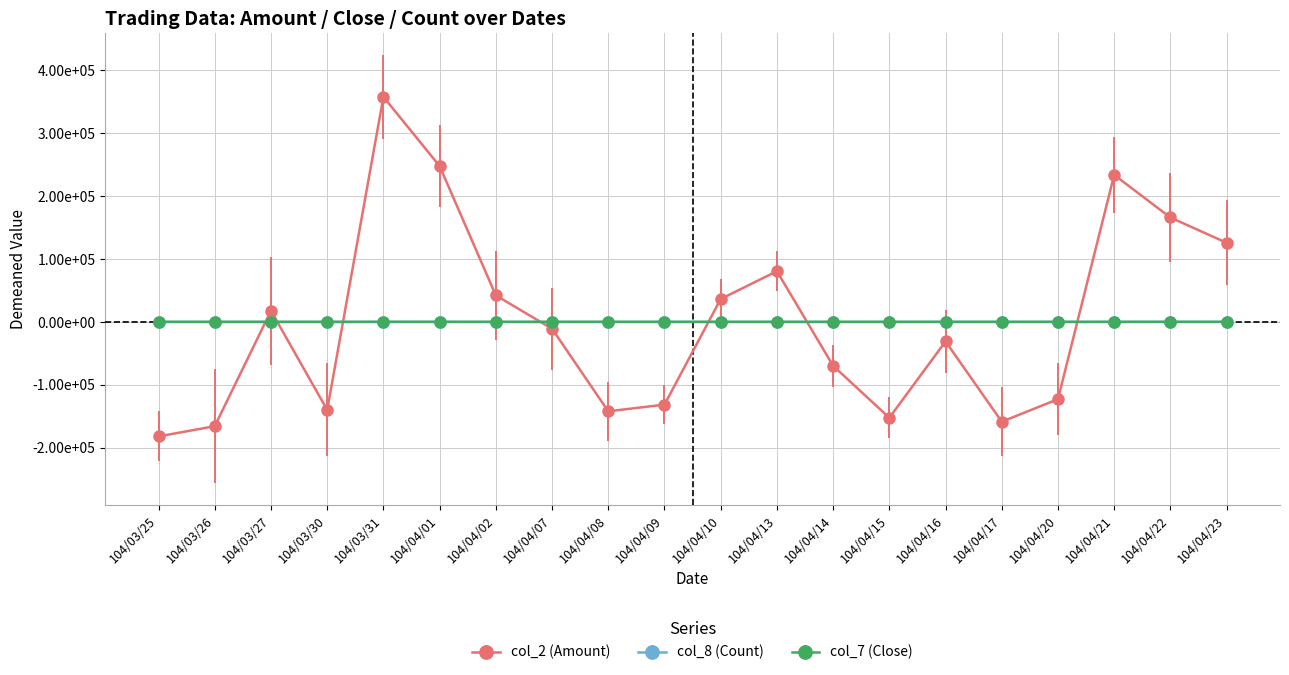

Which series has the widest spread of values?

col_2 (Amount)